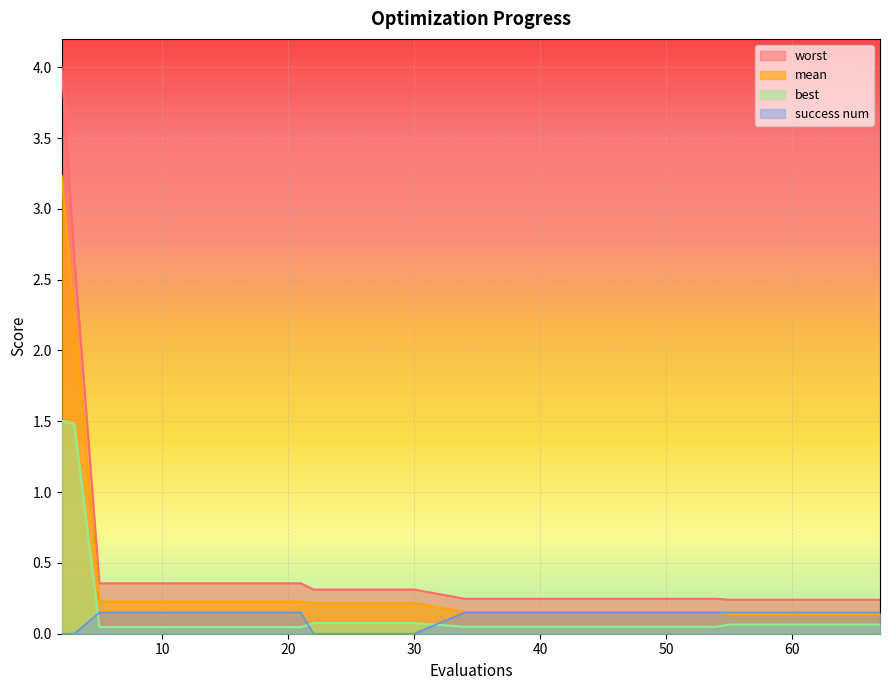

Which series has the largest total across all categories?

worst